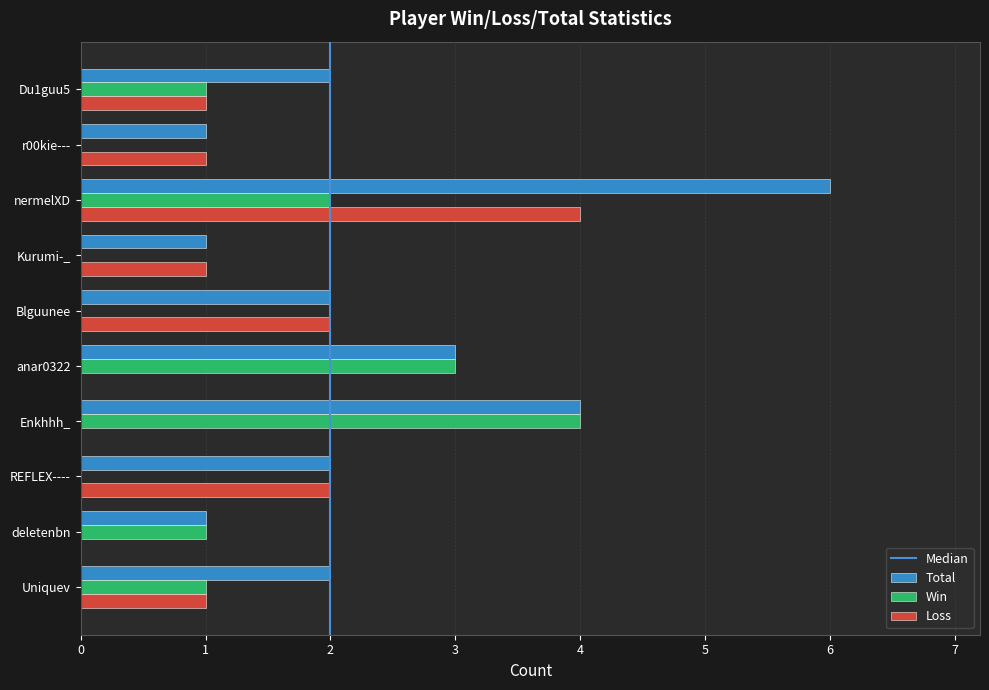

Read the Win value at anar0322.

3